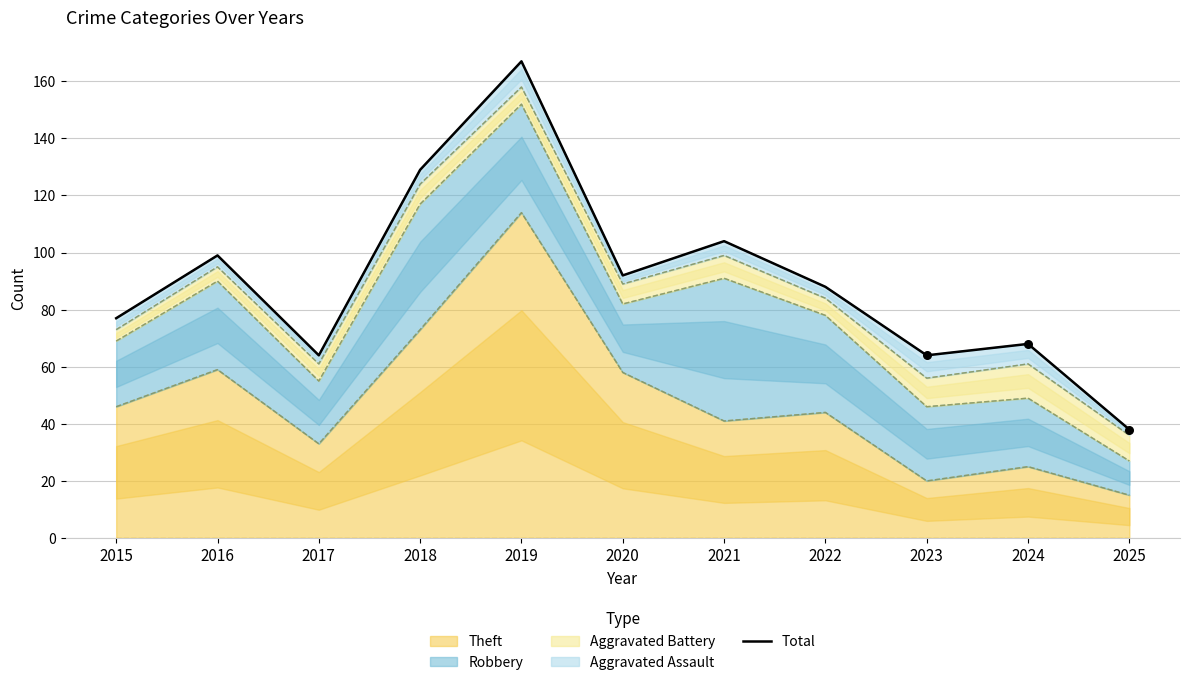

Between 2021 and 2020, which is larger?

2021